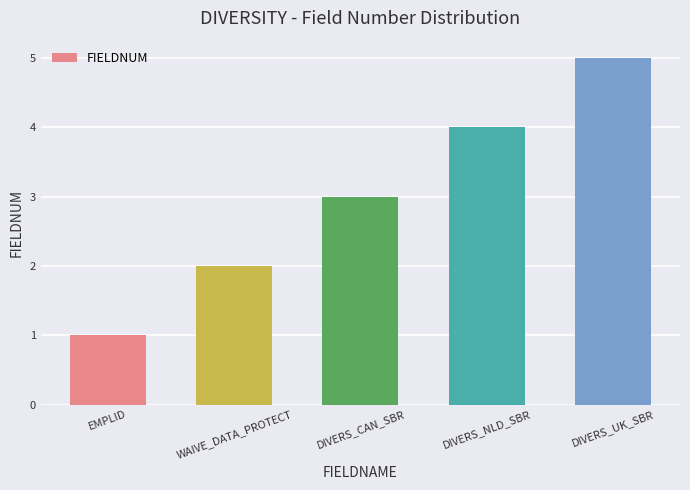

The value at WAIVE_DATA_PROTECT is 2. True or false?

True